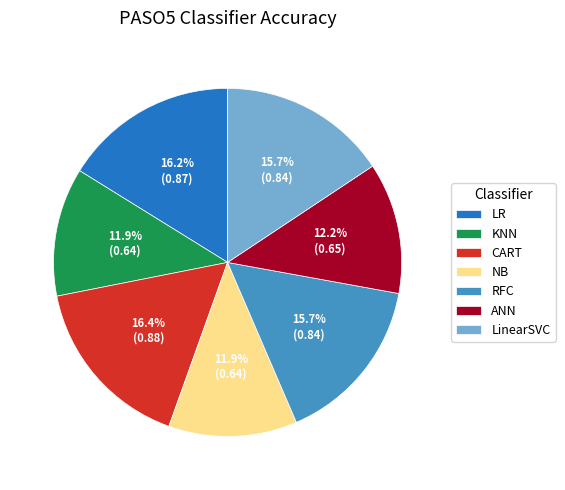

Does ANN represent more than half of the total?

No